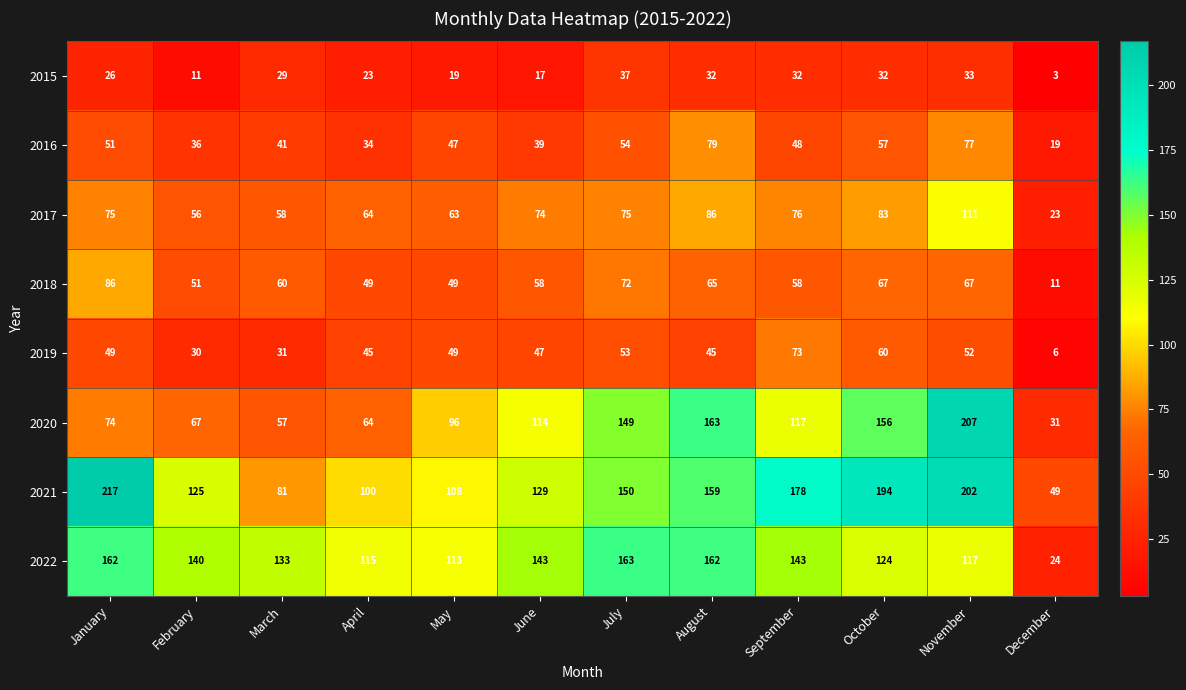

What is the total value across all series at April?

494